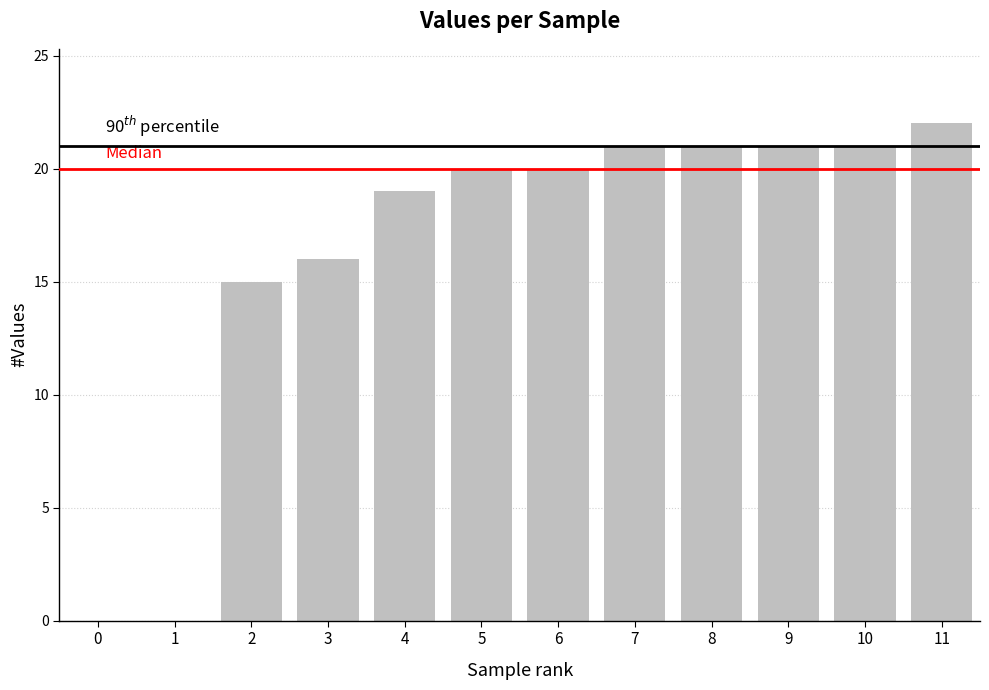

Which label corresponds to the largest value in the chart?

11